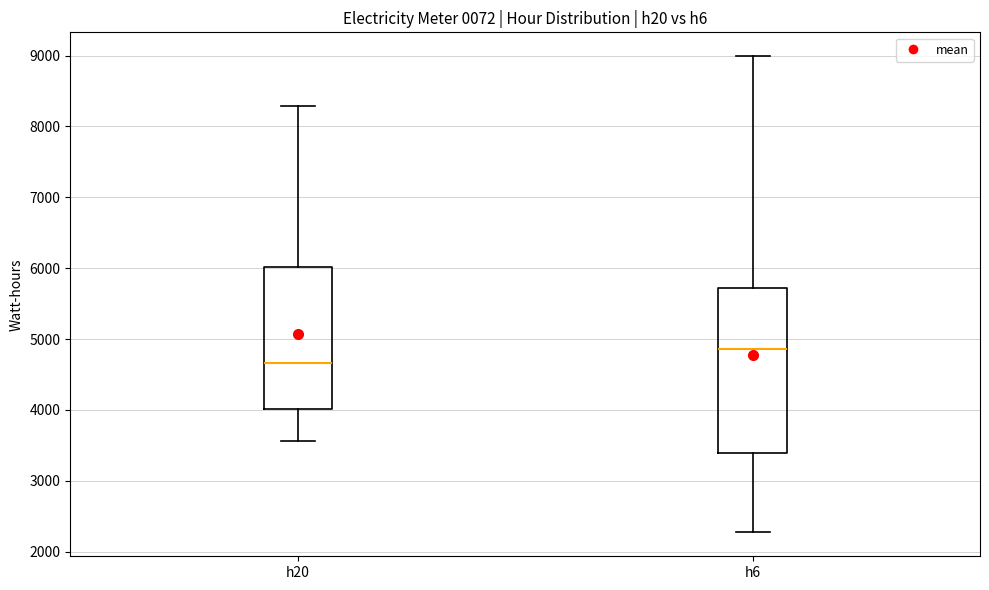

Comparing the boxes themselves (not the whiskers), which one is the tallest?

h6